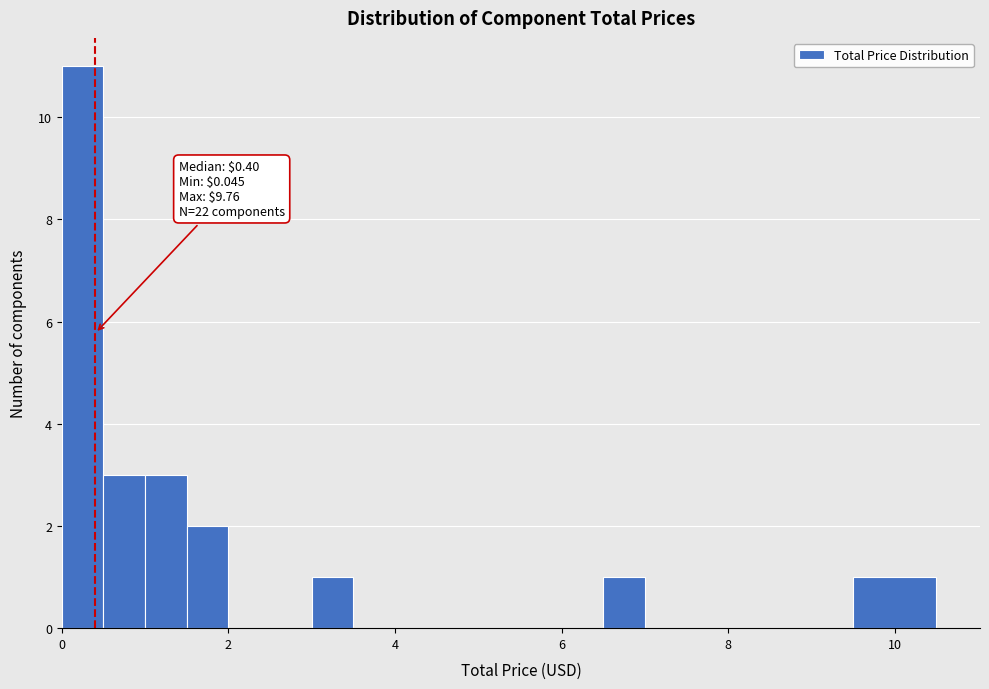

Read against the x-axis, roughly where is the centre of the tallest bar?

0.2